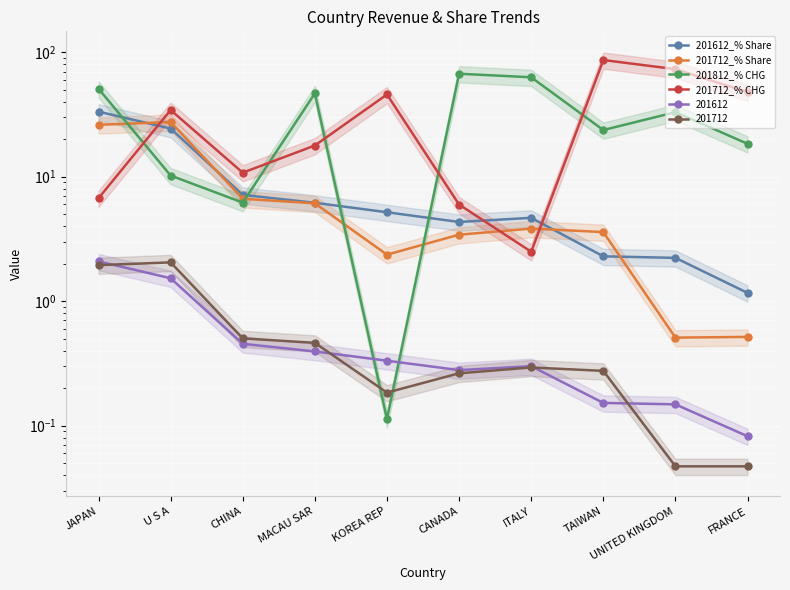

Is the value of 201812_% CHG at KOREA REP greater than the value of 201712_% Share at JAPAN?

No